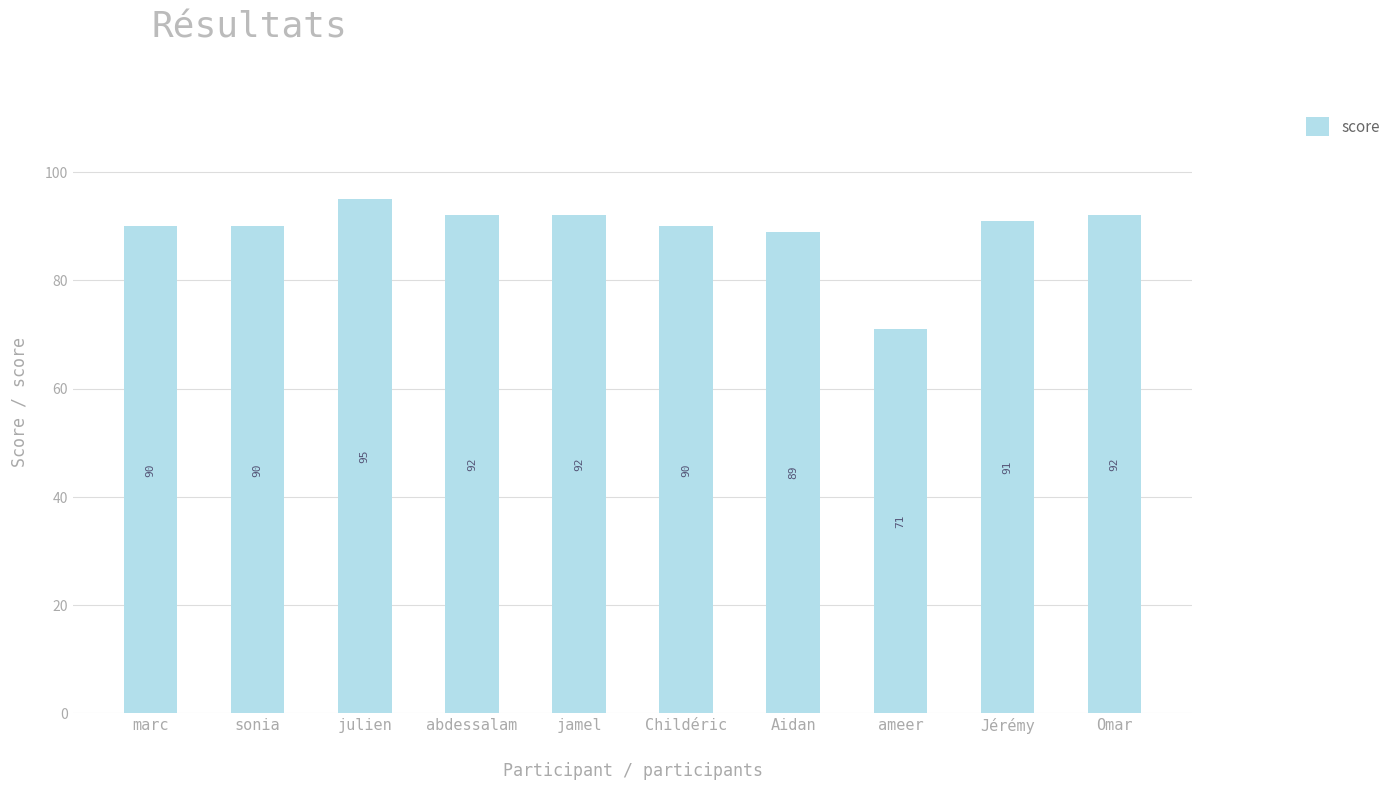

How many bars are there in total?

10